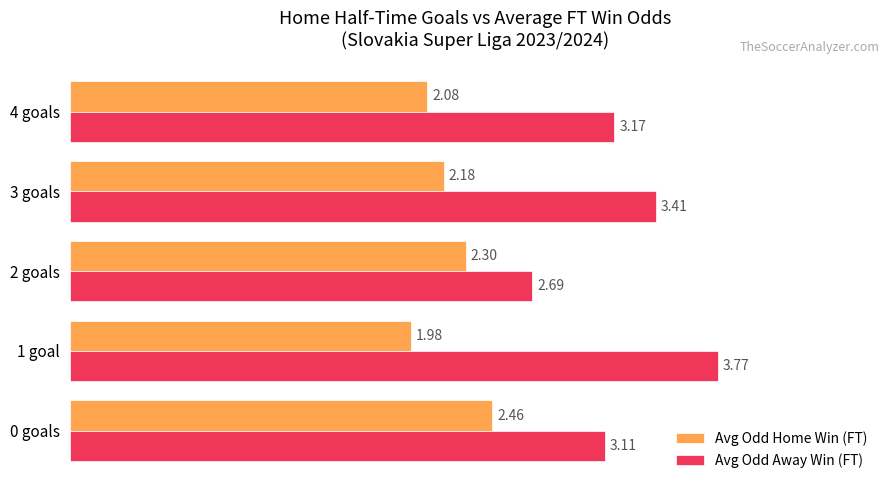

What is the difference between the Avg Odd Away Win (FT) values at 1 goal and 2 goals?

1.1